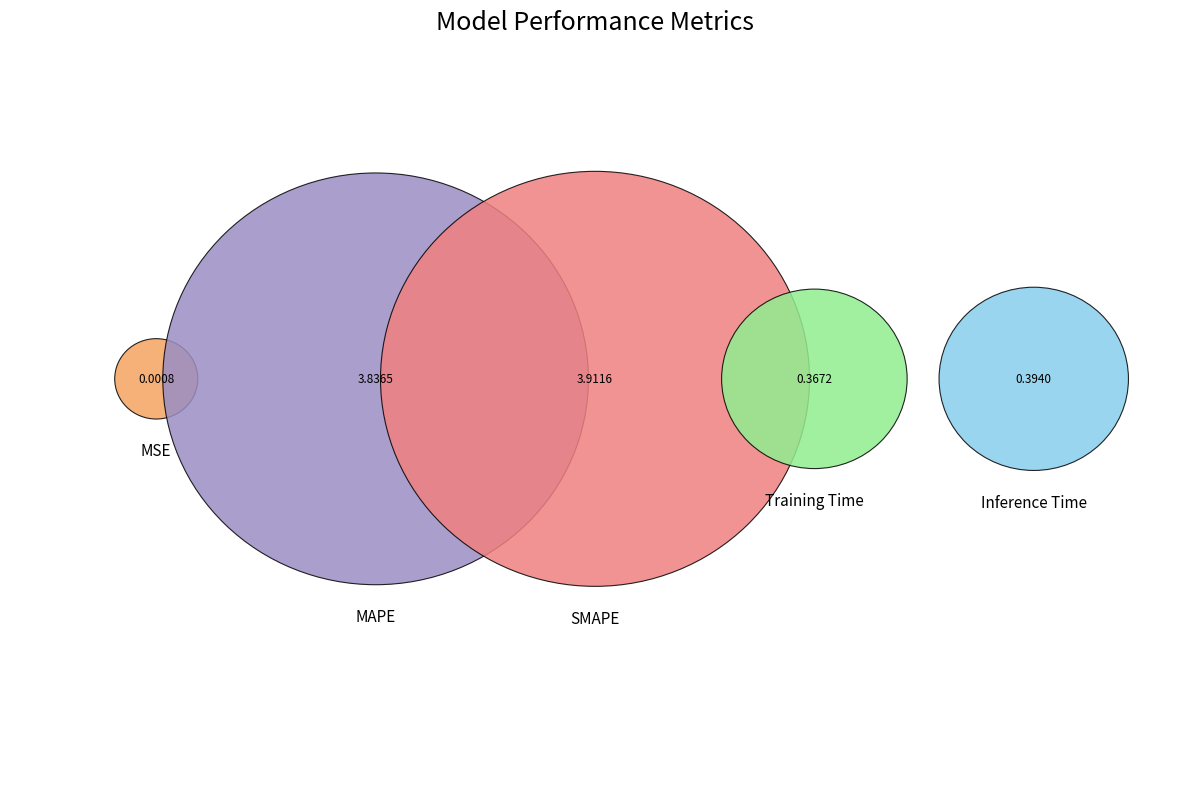

To the nearest percent, what percentage of the pie is MAPE?

45%